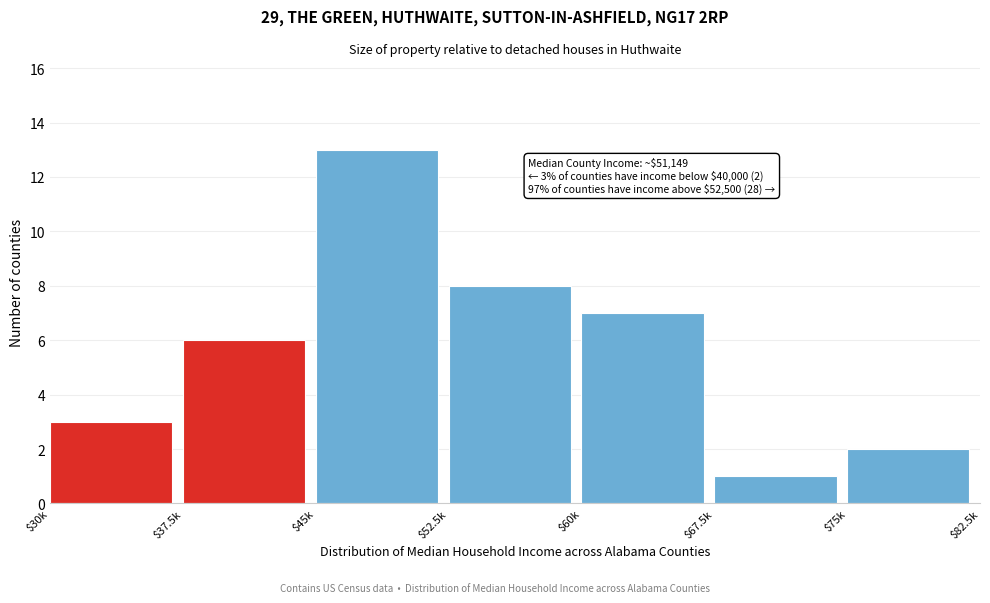

Reading left to right, what are all the values shown in this chart?

3	6	13	8	7	1	2